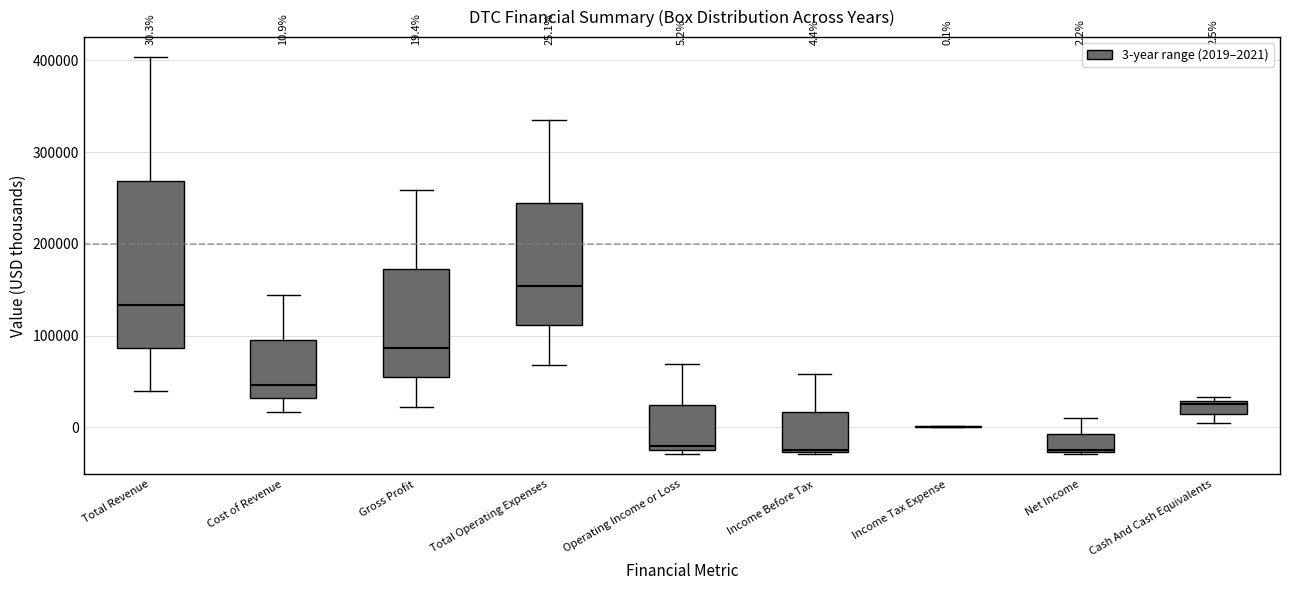

Comparing the boxes themselves (not the whiskers), which one is the tallest?

Total Revenue